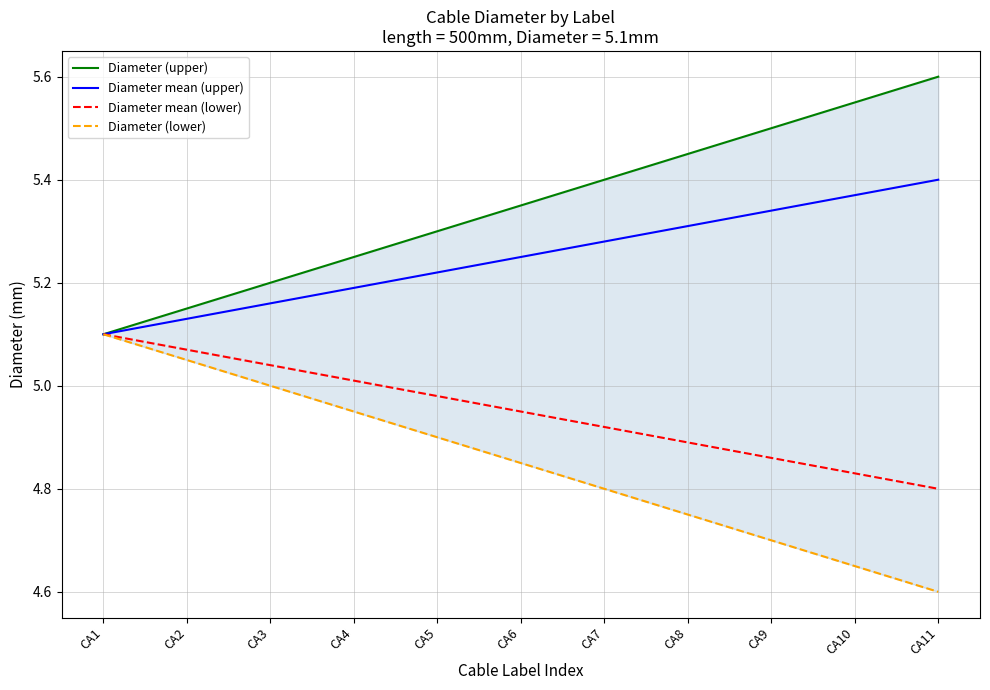

Reading left to right, transcribe all the data shown in this chart.

Diameter (upper): CA1=5.1	CA2=5.1	CA3=5.2	CA4=5.2	CA5=5.3	CA6=5.3	CA7=5.4	CA8=5.4	CA9=5.5	CA10=5.5	CA11=5.6
Diameter mean (upper): CA1=5.1	CA2=5.1	CA3=5.2	CA4=5.2	CA5=5.2	CA6=5.2	CA7=5.3	CA8=5.3	CA9=5.3	CA10=5.4	CA11=5.4
Diameter mean (lower): CA1=5.1	CA2=5.1	CA3=5.0	CA4=5.0	CA5=5.0	CA6=4.9	CA7=4.9	CA8=4.9	CA9=4.9	CA10=4.8	CA11=4.8
Diameter (lower): CA1=5.1	CA2=5.0	CA3=5.0	CA4=4.9	CA5=4.9	CA6=4.8	CA7=4.8	CA8=4.8	CA9=4.7	CA10=4.6	CA11=4.6